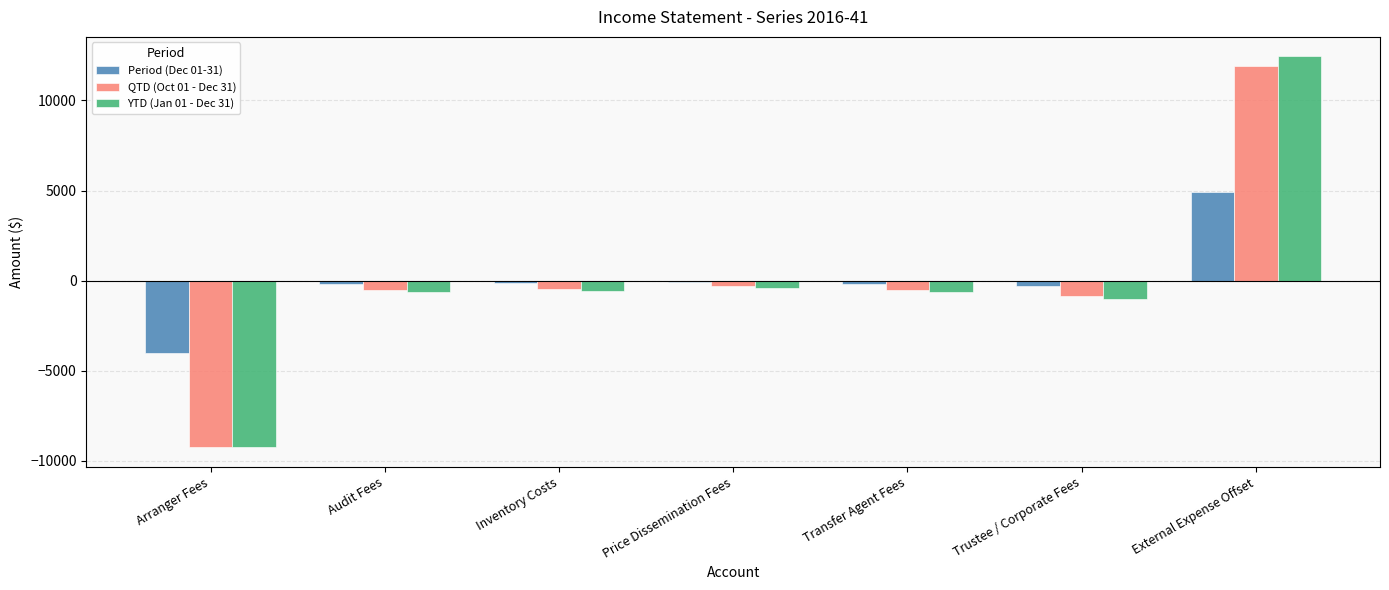

What are all the series names shown in the legend?

Period (Dec 01-31), QTD (Oct 01 - Dec 31), YTD (Jan 01 - Dec 31)